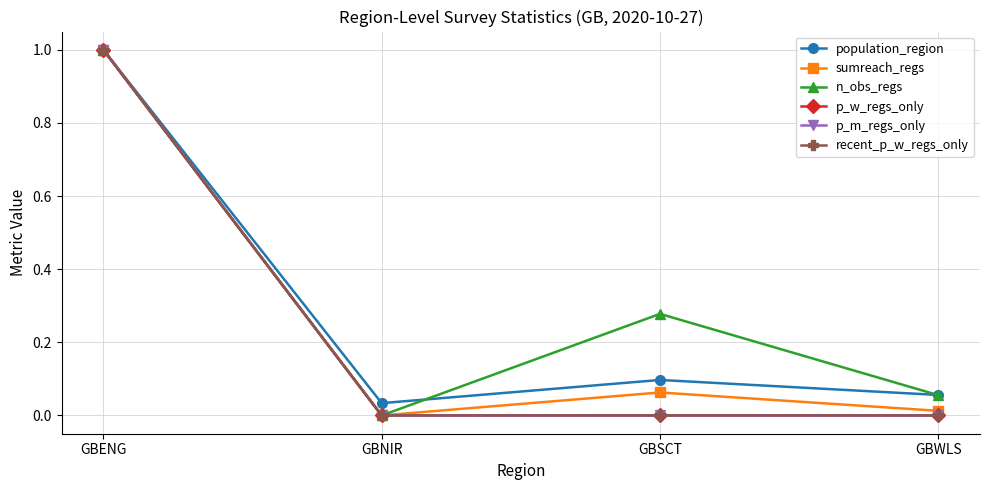

List the labels in order of population_region value, smallest first.

GBNIR, GBWLS, GBSCT, GBENG